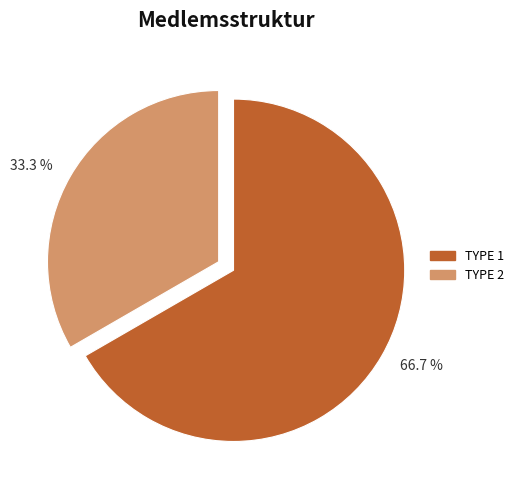

Which slice is the smallest?

33.3 %